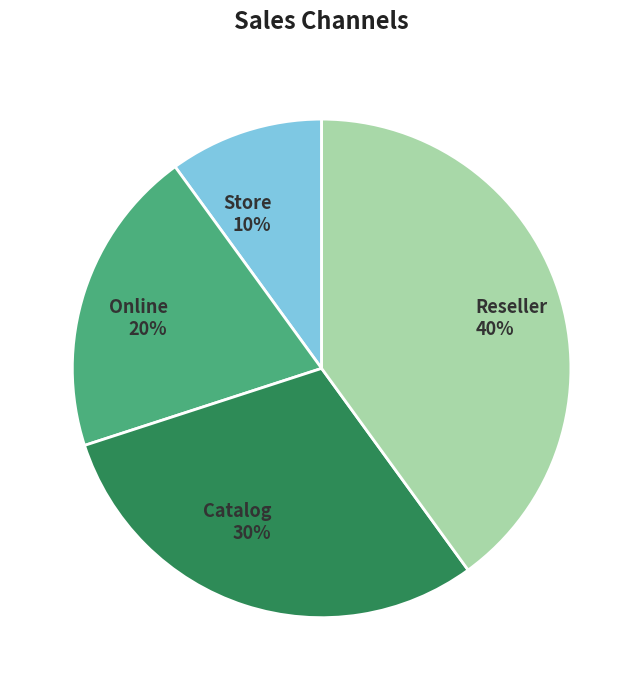

To the nearest percent, what is the average slice percentage?

25%